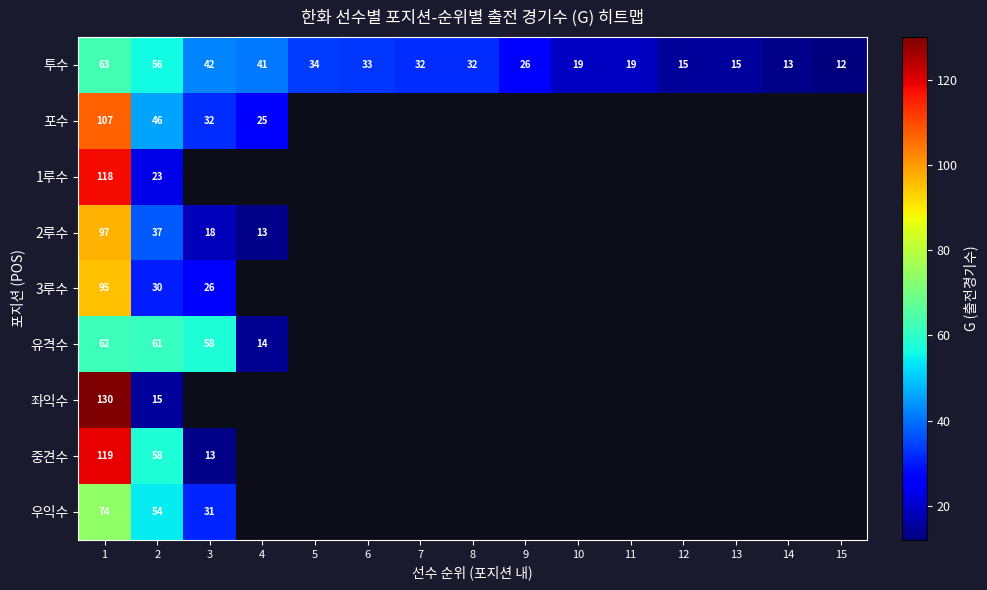

The value of 투수 at 6 is 33. True or false?

True